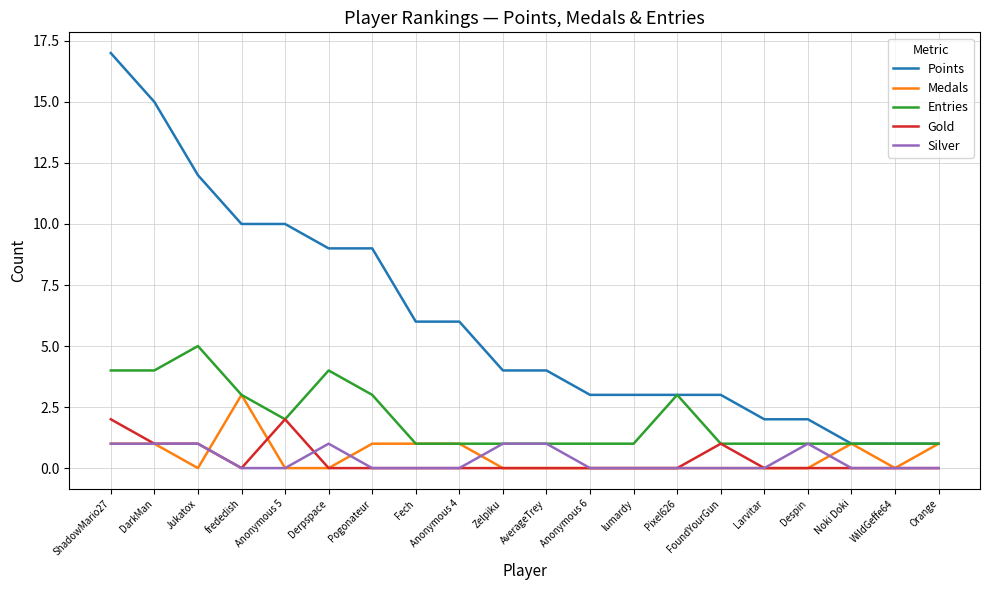

What are all the series names shown in the legend?

Points, Medals, Entries, Gold, Silver